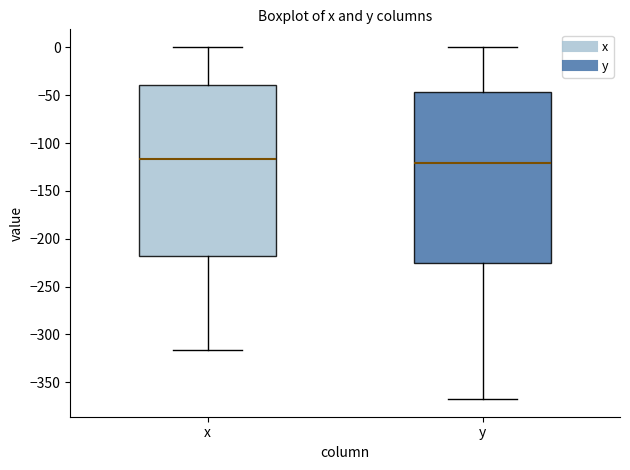

Reading left to right, read every box against the y-axis: the position of its median line, the range the box covers, and the ends of its whiskers. The values are not printed on the chart, so give them approximately, as read against the axis.

x: median -115, box -220 to -40, whiskers -315 to 0
y: median -120, box -225 to -45, whiskers -370 to 0